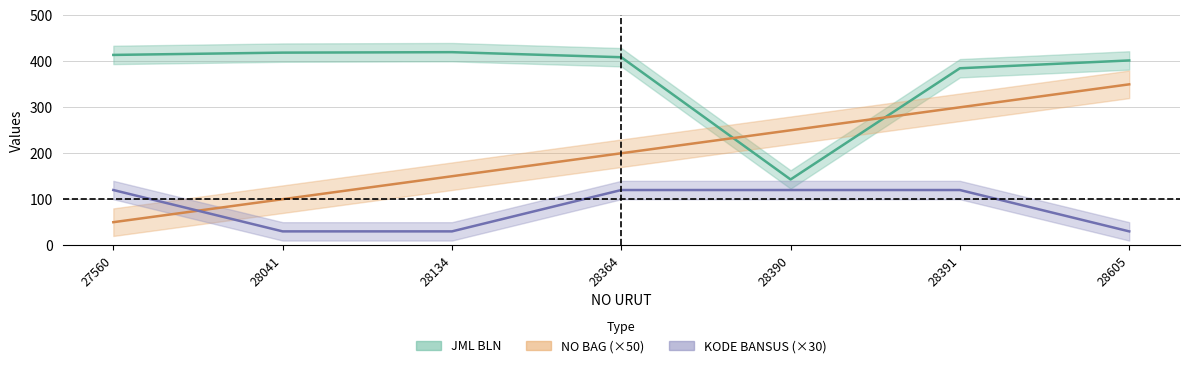

In JML_BLN, how many points are higher than both neighbors (excluding endpoints)?

1